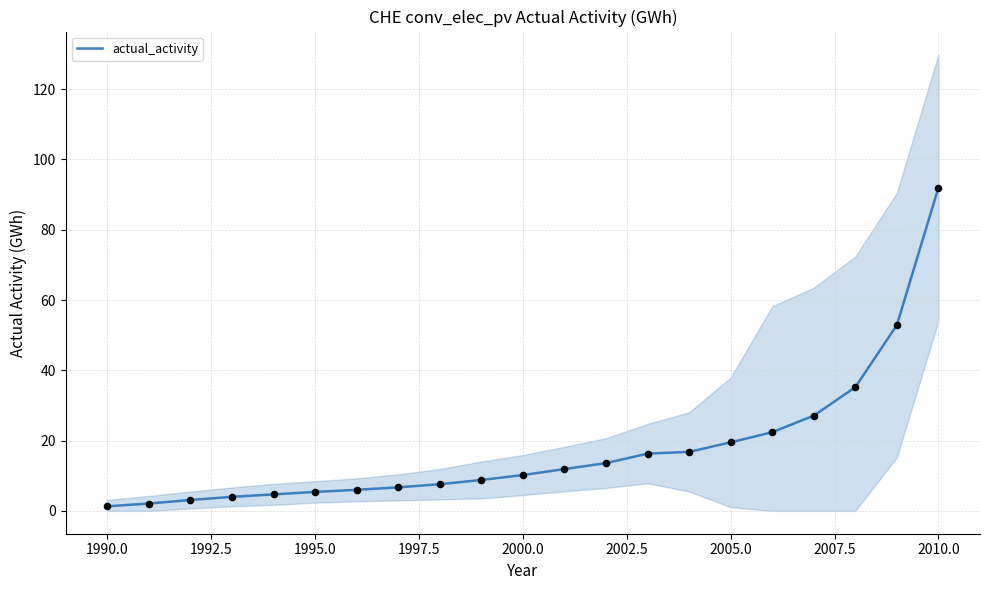

Is it true that actual_activity equals 19.5 at 2005.0?

True